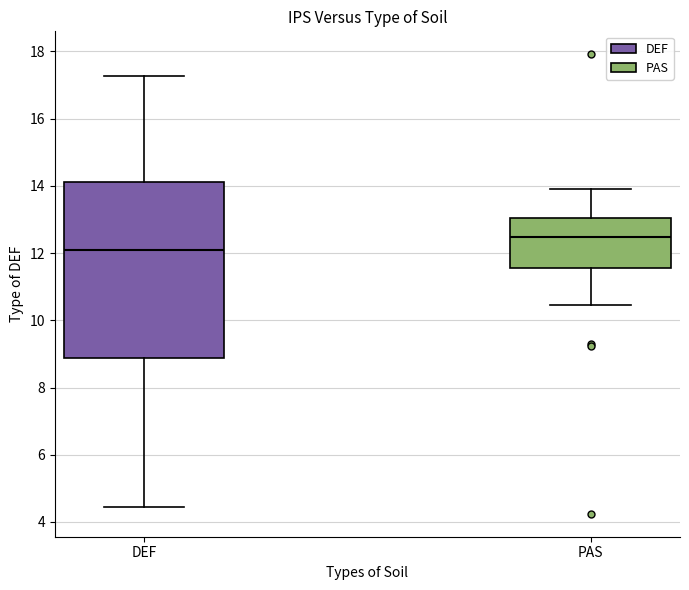

Where is the upper edge of the box for PAS on the y-axis? The values are not printed on the chart, so give them approximately, as read against the axis.

13.0